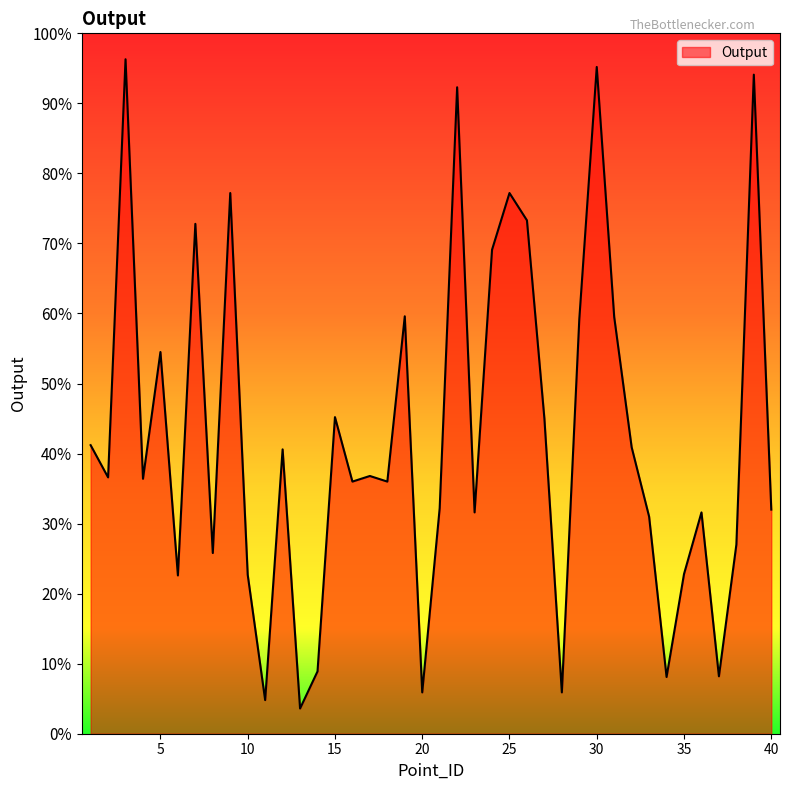

Is this an area chart (filled region under the line)?

Yes